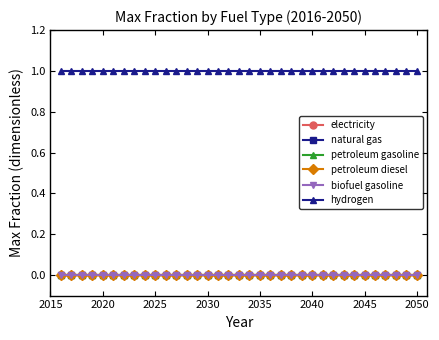

Which series has the largest total across all categories?

hydrogen